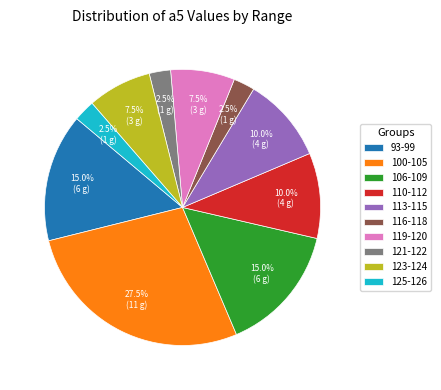

Which slice is the largest?

100-105